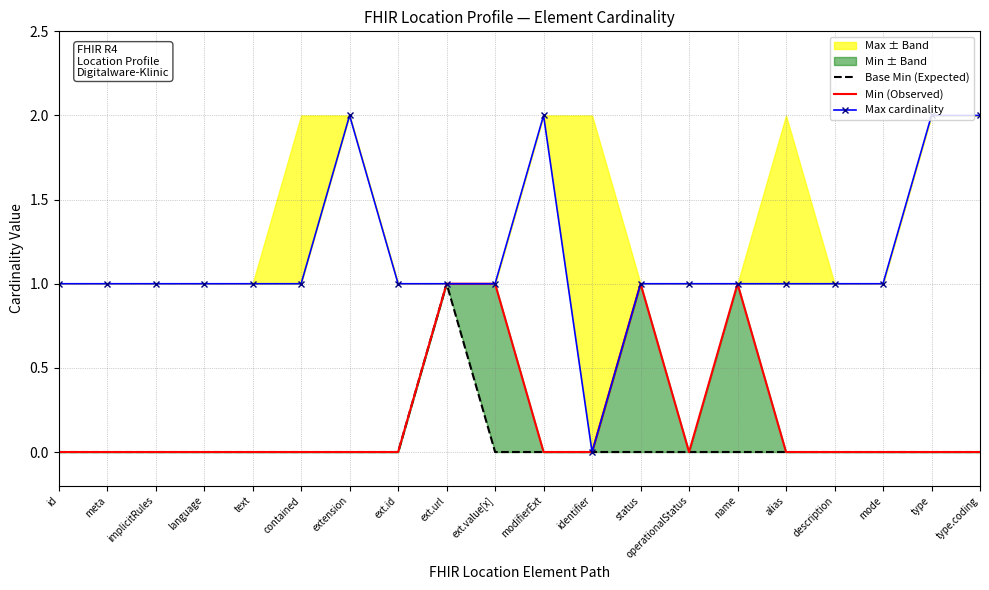

Reading right to left, list all the values displayed in this chart.

Base Min (Expected): 0	0	0	0	0	0	0	0	0	0	0	1	0	0	0	0	0	0	0	0
Min (Observed): 0	0	0	0	0	1	0	1	0	0	1	1	0	0	0	0	0	0	0	0
Max cardinality: 2	2	1	1	1	1	1	1	0	2	1	1	1	2	1	1	1	1	1	1